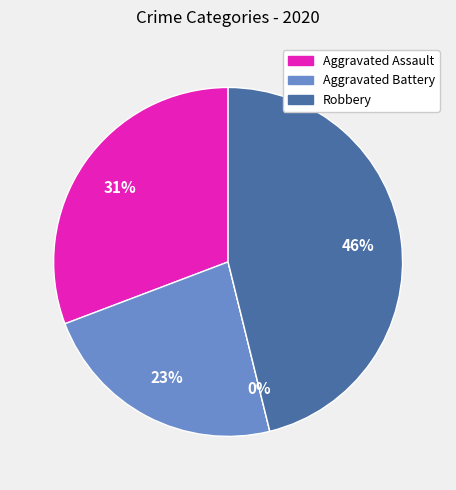

How many slices are in this pie chart?

4